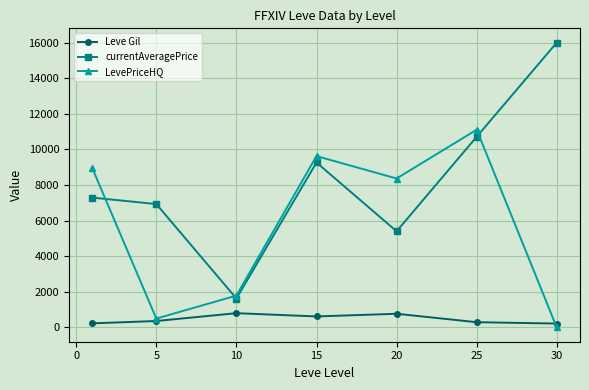

How many values in the Leve Gil series exceed 363?

4